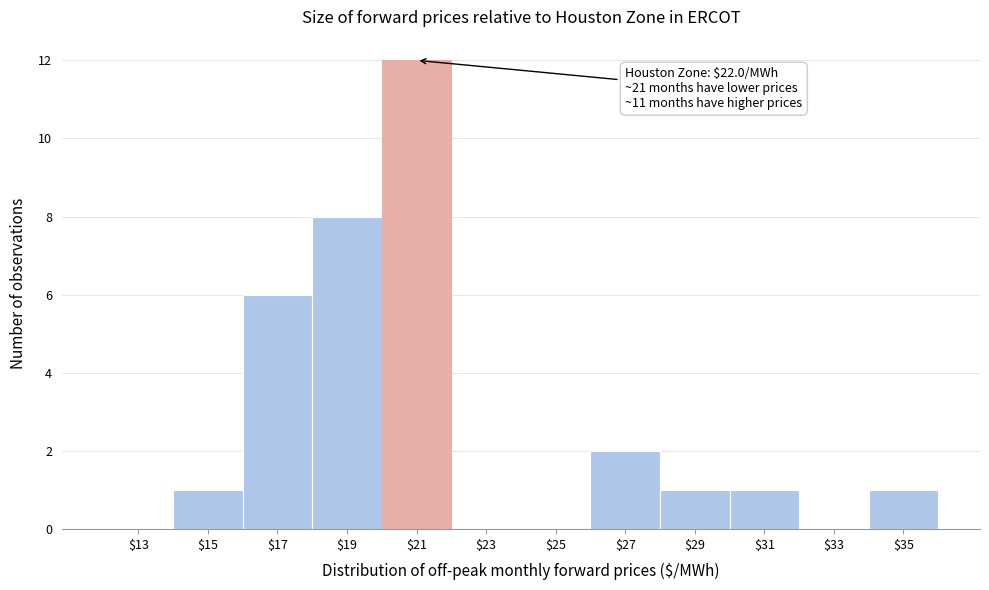

What is the sum of all values?

32